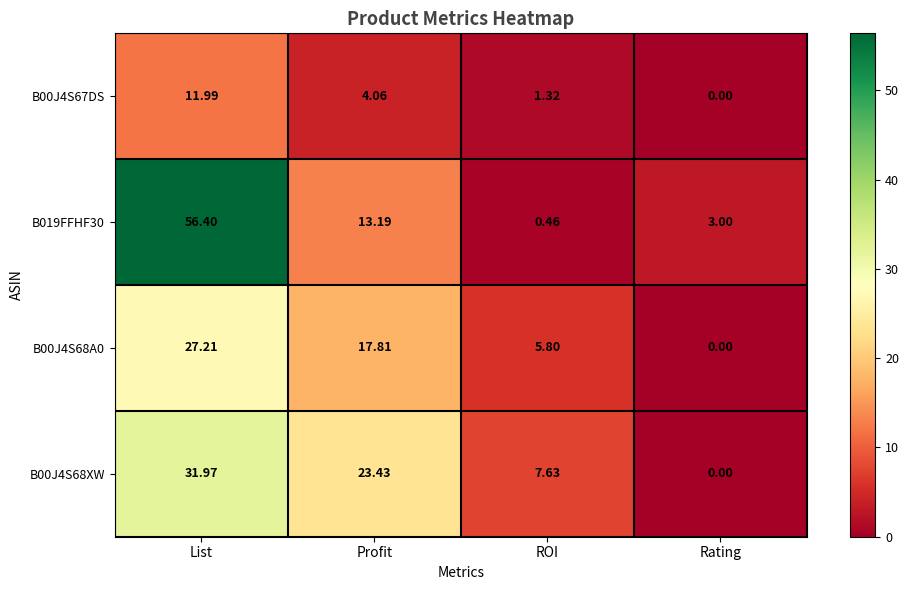

Which series has the widest spread of values?

B019FFHF30